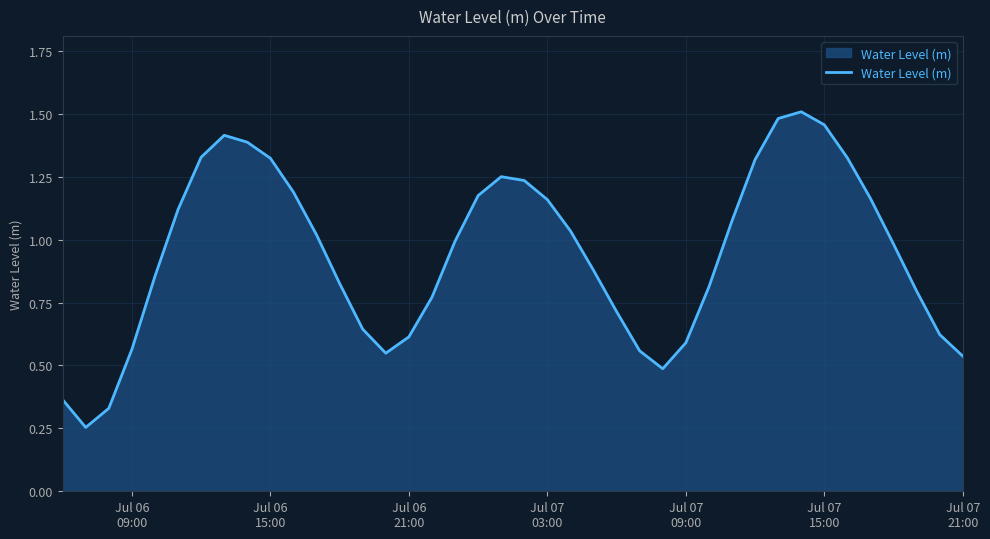

What is the difference between the second highest and minimum values?

1.2